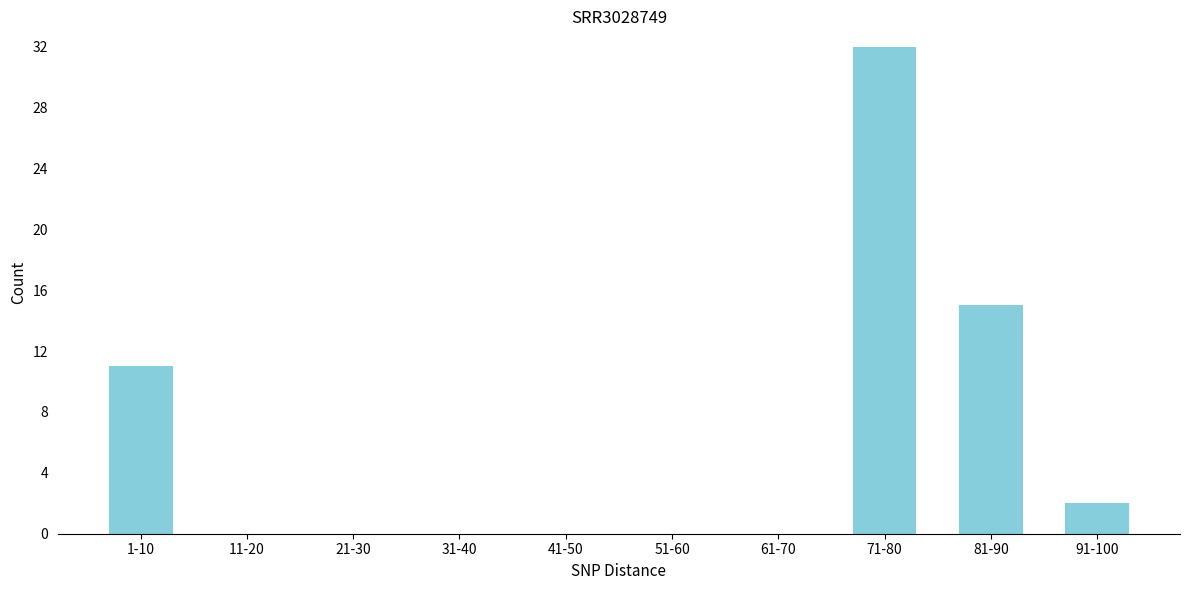

Reading right to left, list all the values displayed in this chart.

91-100=2	81-90=15	71-80=32	61-70=0	51-60=0	41-50=0	31-40=0	21-30=0	11-20=0	1-10=11